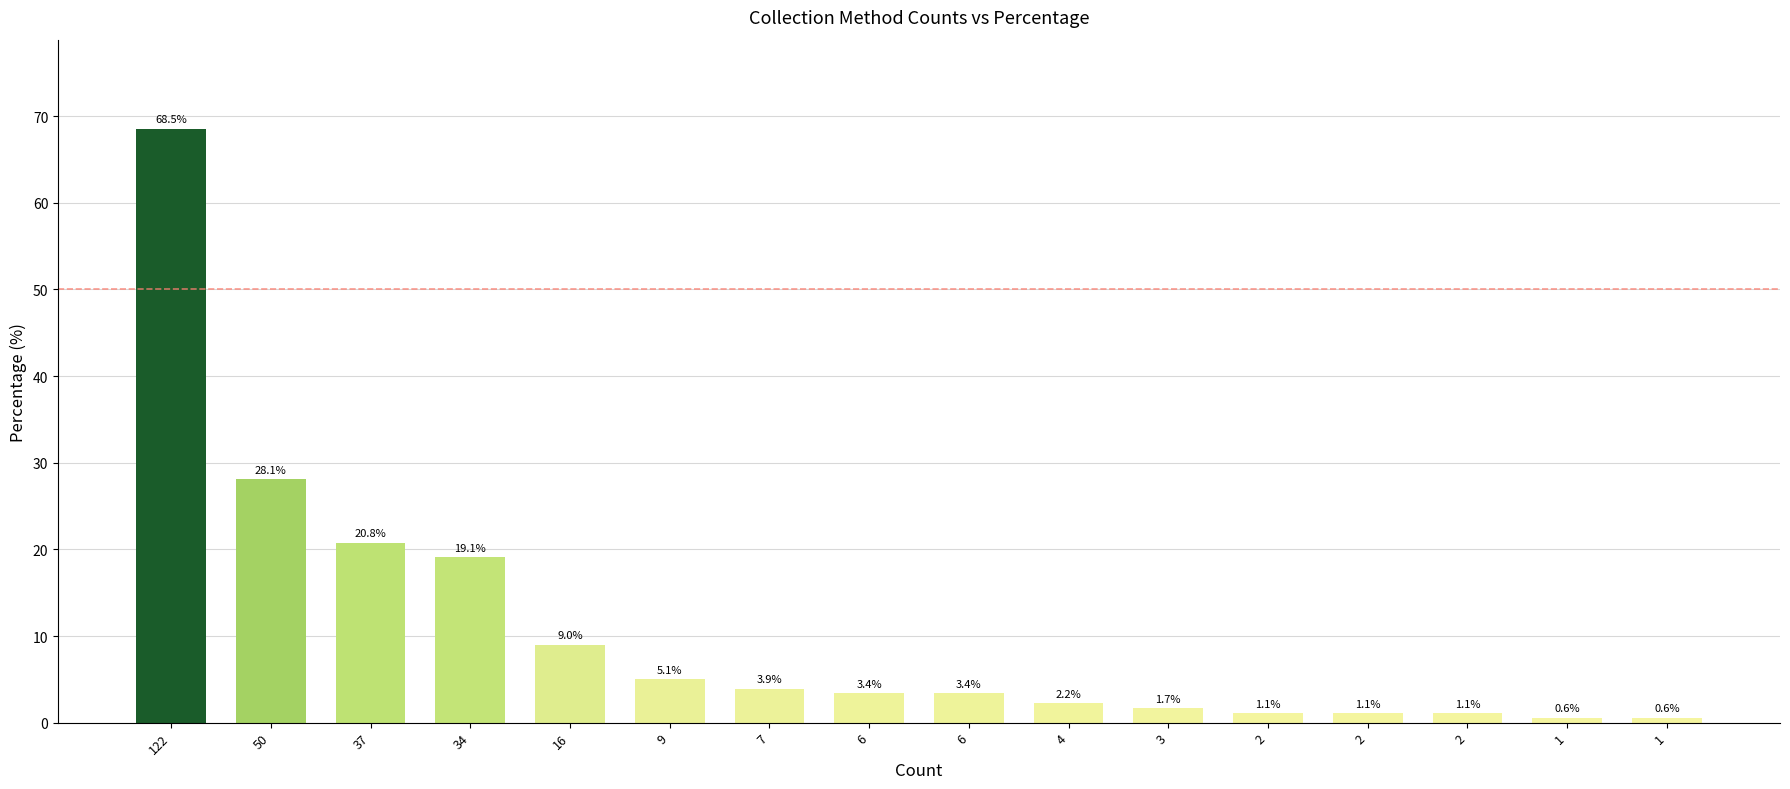

The chart shows a value of 12.1 at 50. True or false?

False